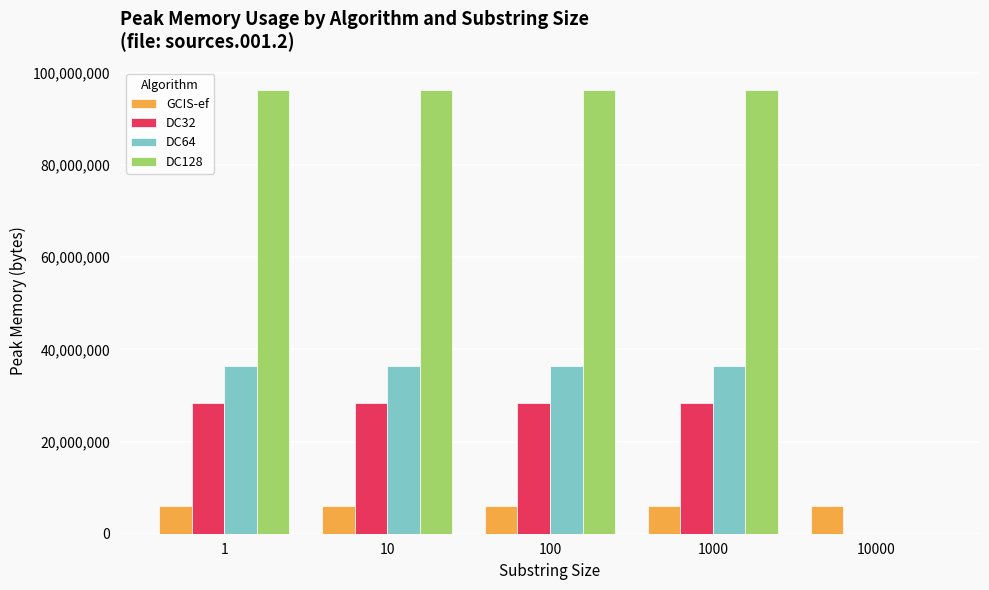

Which series has the widest spread of values?

DC128